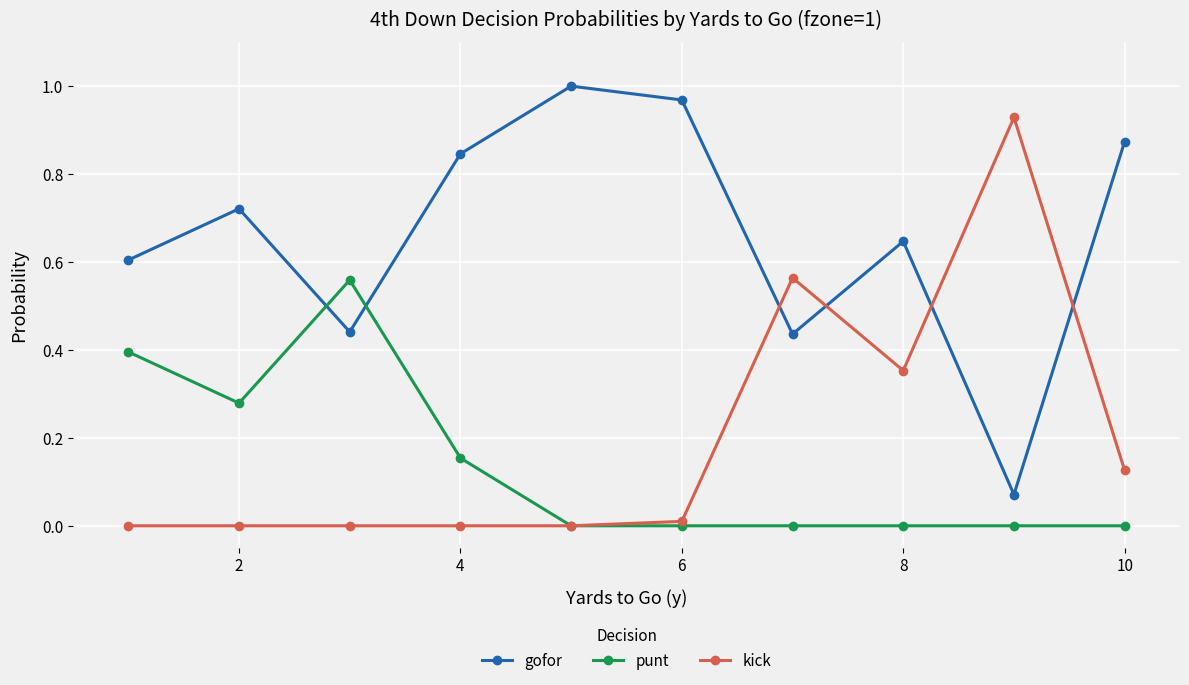

Which series ends up on top after the final intersection of punt and gofor?

gofor